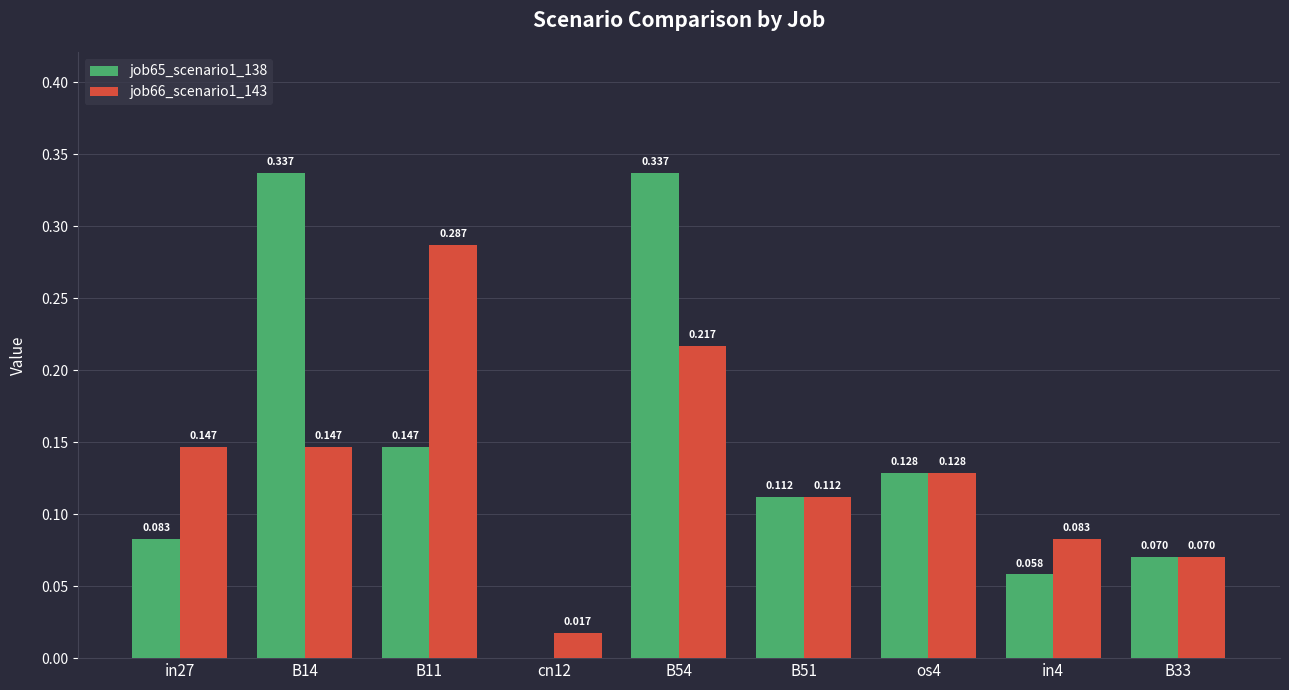

Is the value of job66_scenario1_143 at os4 greater than the value of job65_scenario1_138 at B51?

Yes